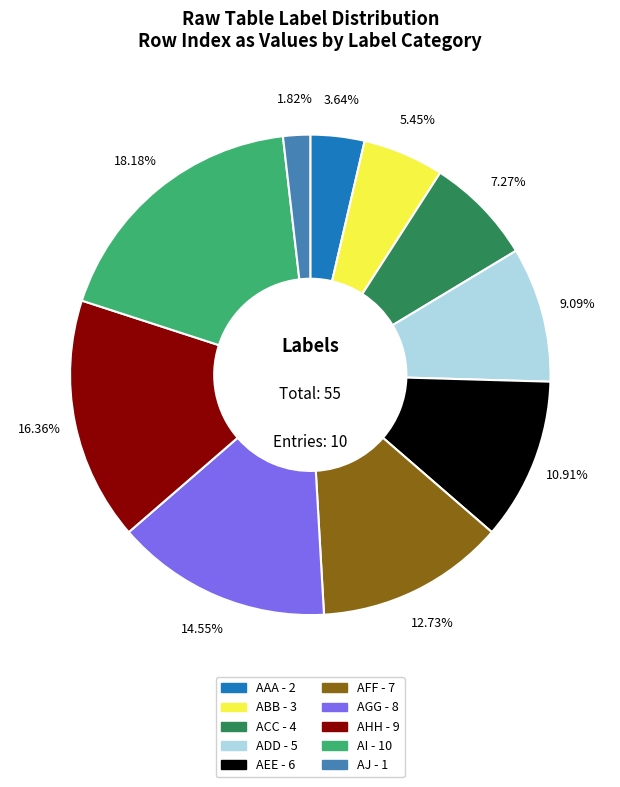

How many slices are in this pie chart?

10